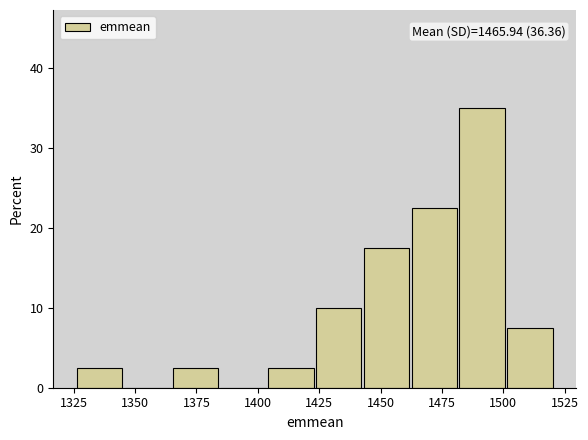

Read against the x-axis, roughly where is the centre of the tallest bar?

1490